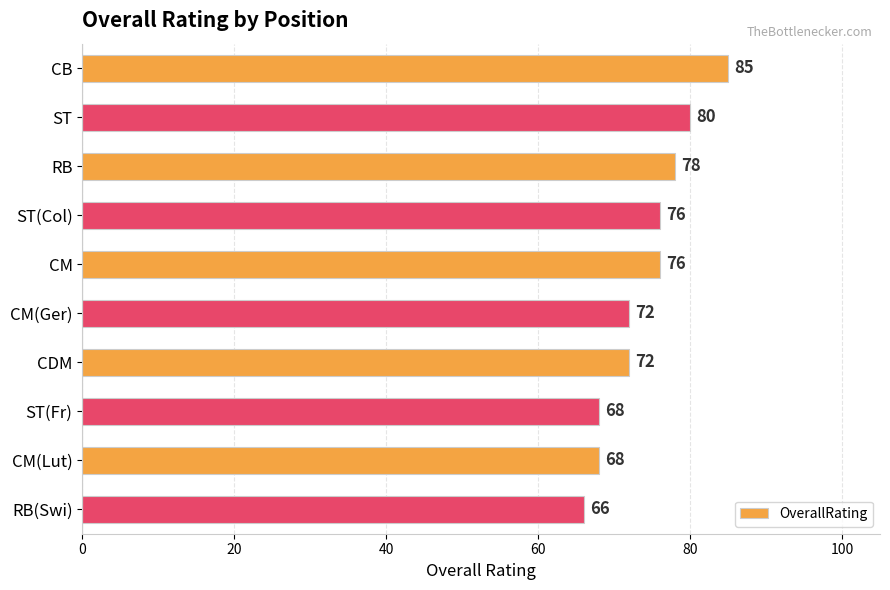

What is the ratio of the value at CM(Ger) to the value at ST(Fr)?

1.1